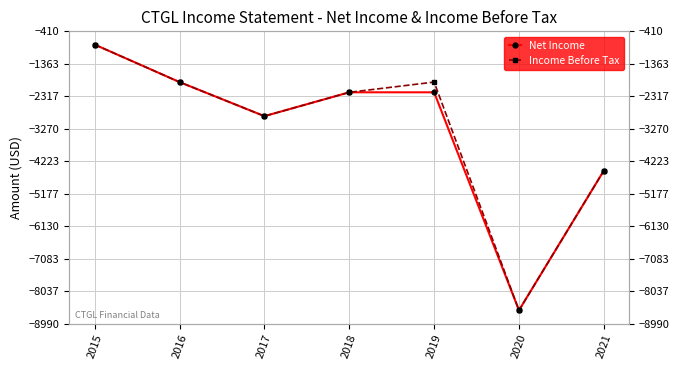

What is the value of the Net Income point at the 1st from the left?

-800